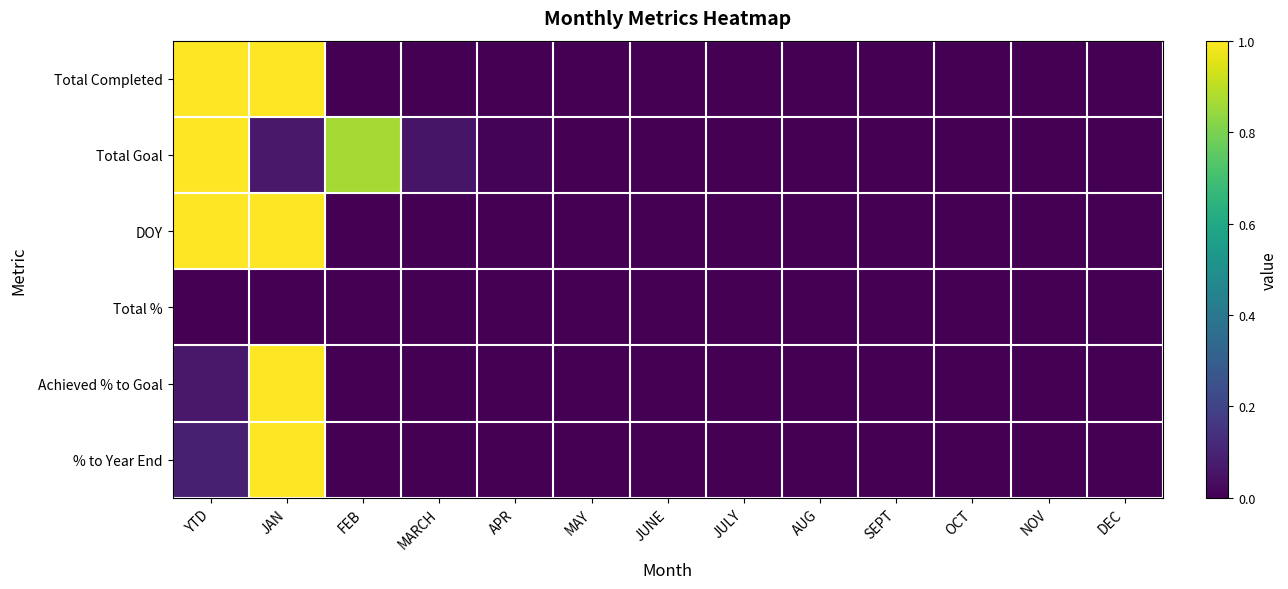

List the series in order of their peak value, highest first.

Total Completed, Total Goal, DOY, Achieved % to Goal, % to Year End, Total %